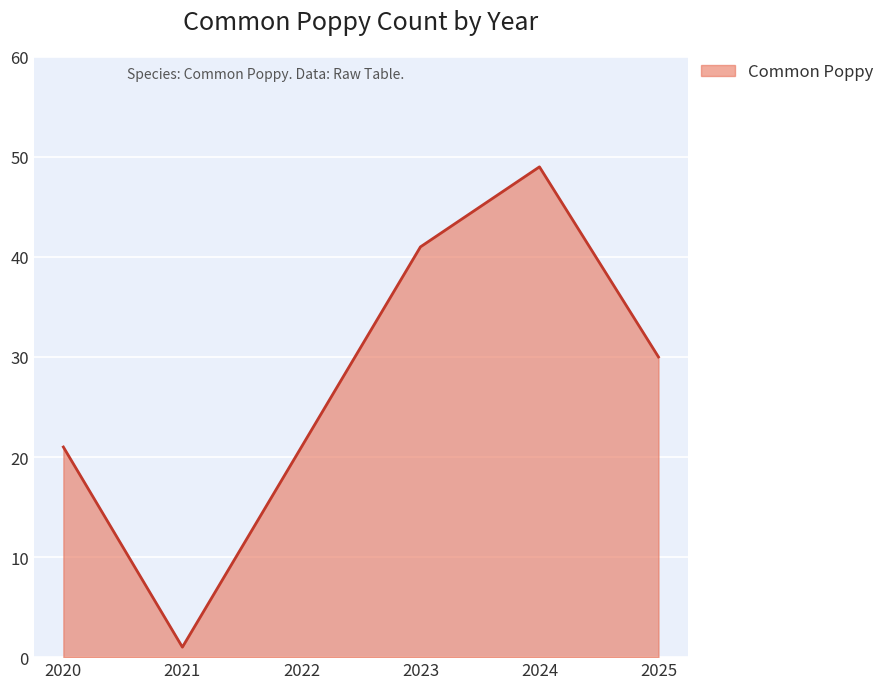

What is the sum of all values?

163